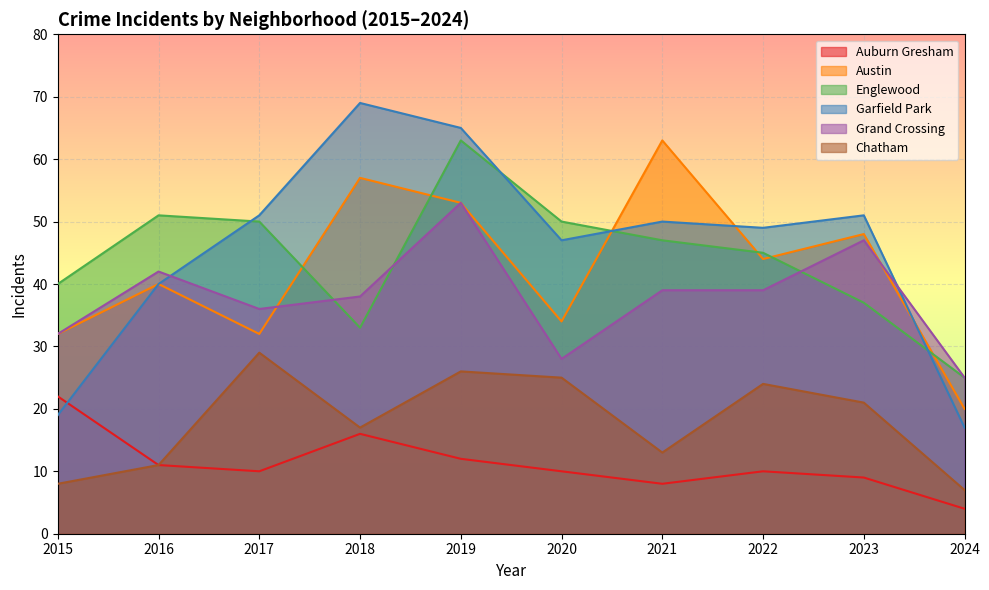

Reading right to left, transcribe all the data shown in this chart.

Auburn Gresham: 4	9	10	8	10	12	16	10	11	22
Austin: 20	48	44	63	34	53	57	32	40	32
Englewood: 25	37	45	47	50	63	33	50	51	40
Garfield Park: 17	51	49	50	47	65	69	51	40	19
Grand Crossing: 25	47	39	39	28	53	38	36	42	32
Chatham: 7	21	24	13	25	26	17	29	11	8